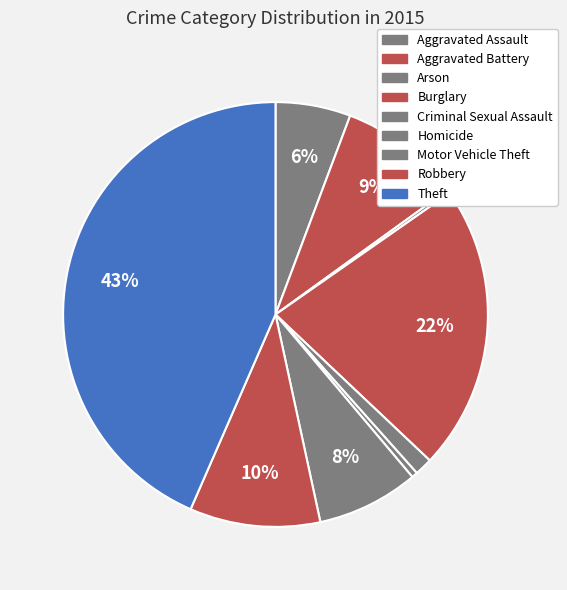

The Aggravated Battery slice represents 20% of the pie. True or false?

False